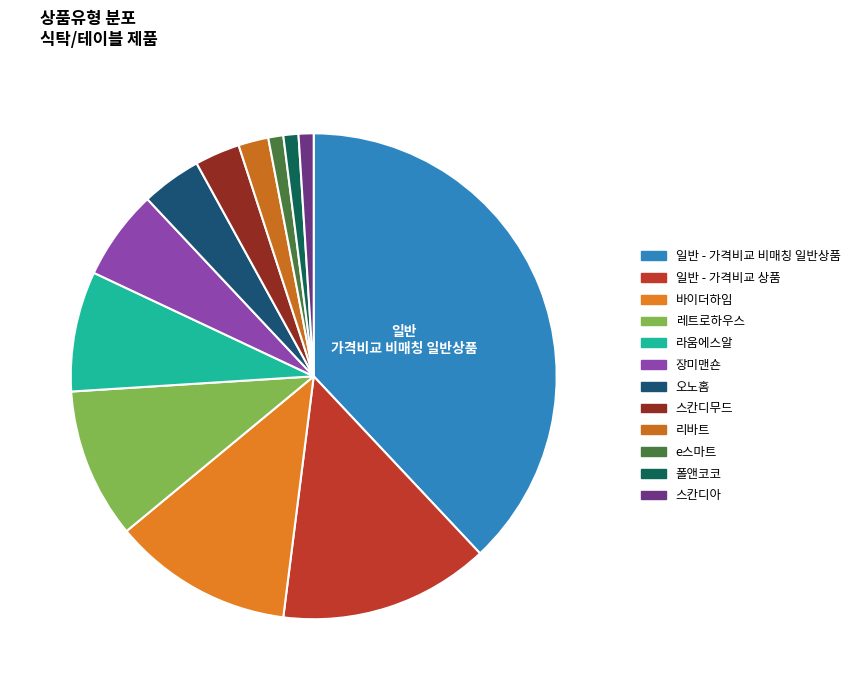

Combined, what portion of the pie is 일반 - 가격비교 상품 and 레트로하우스?

24.0%